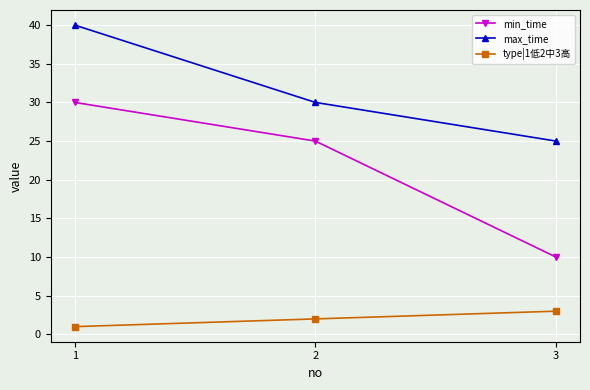

At 2, list the series in order from smallest to largest.

type|1低2中3高, min_time, max_time